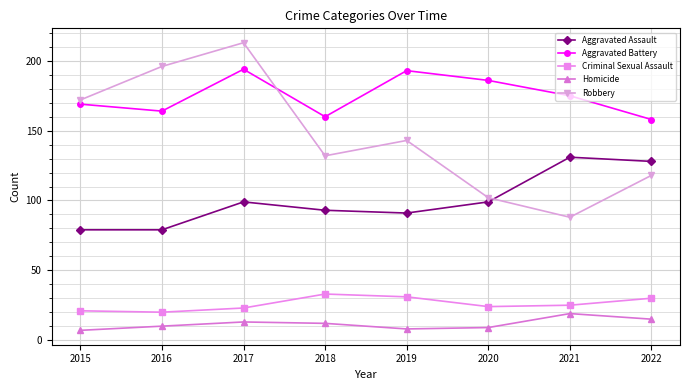

What is the value of the Aggravated Battery point at the 6th from the left?

186